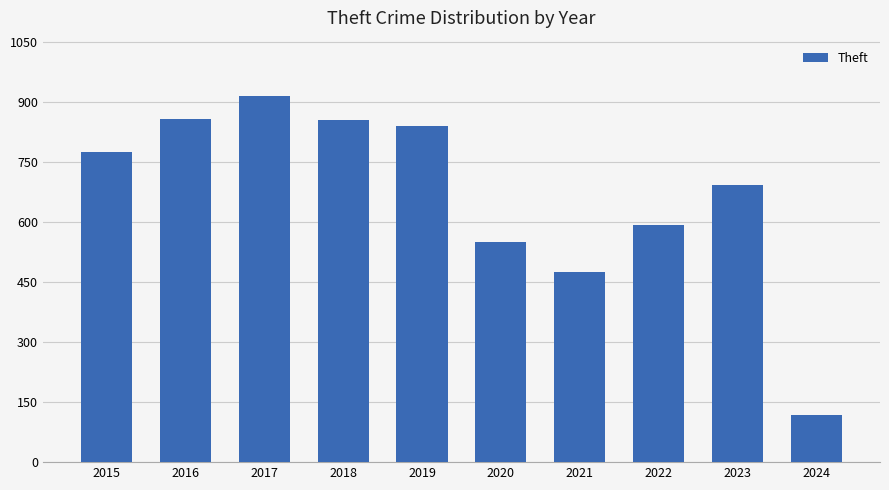

How many bars are there in total?

10